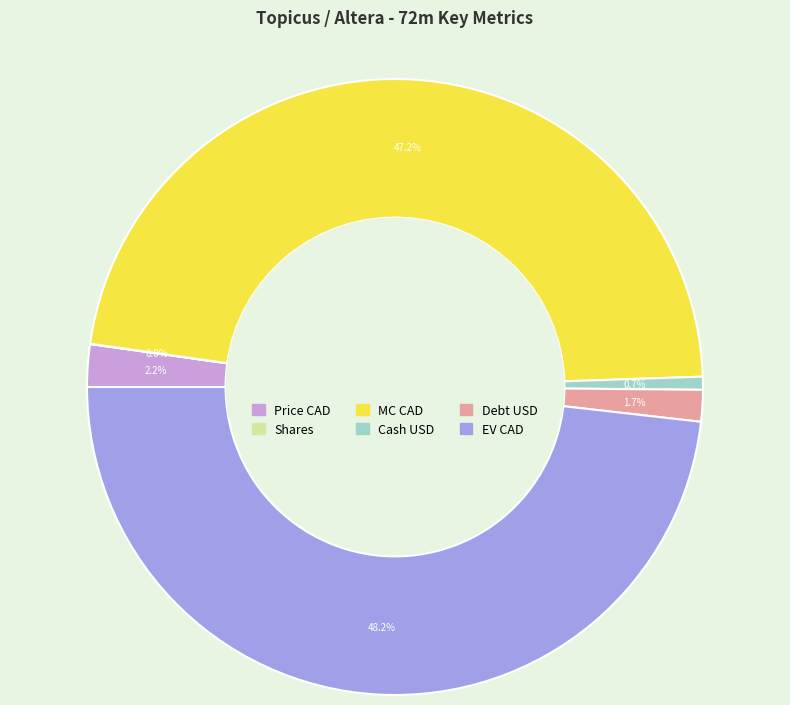

What portion of the pie excludes EV CAD?

51.8%